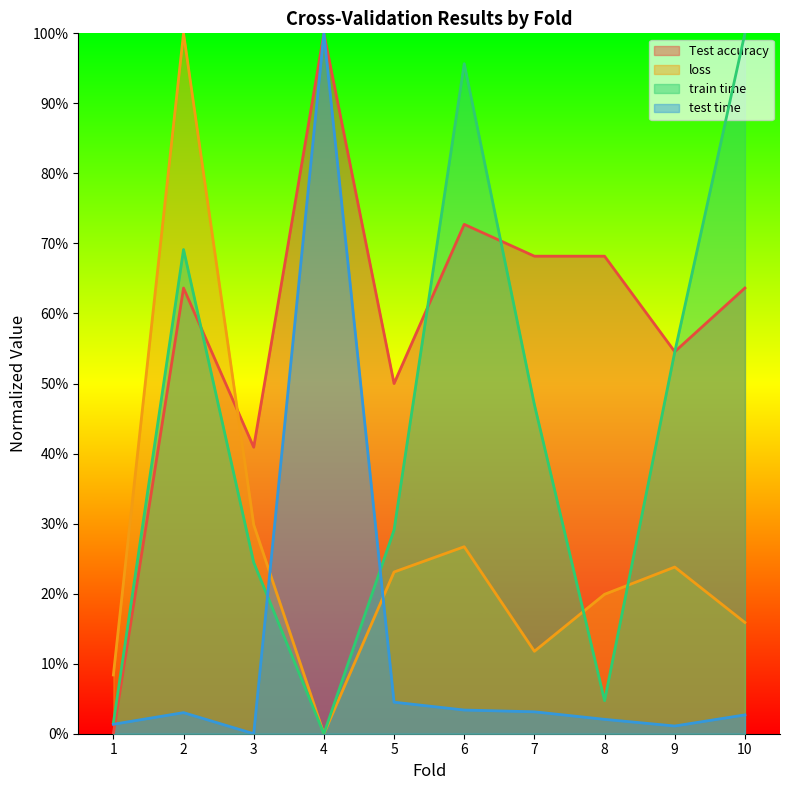

At 9, list the series in order from largest to smallest.

Test accuracy, train time, loss, test time